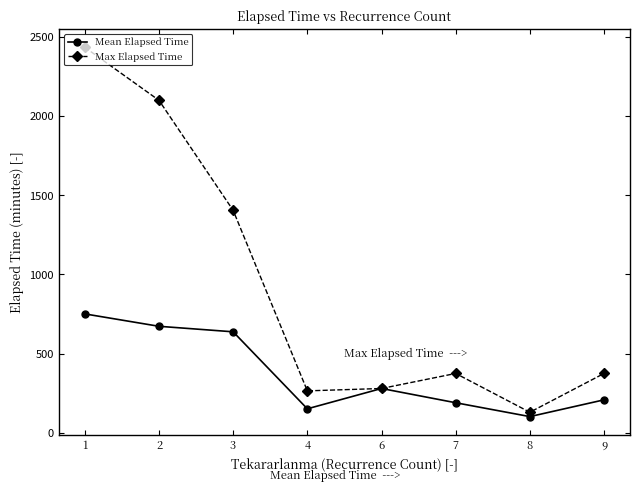

What is the difference between the Max Elapsed Time values at 7 and 2?

1725.0